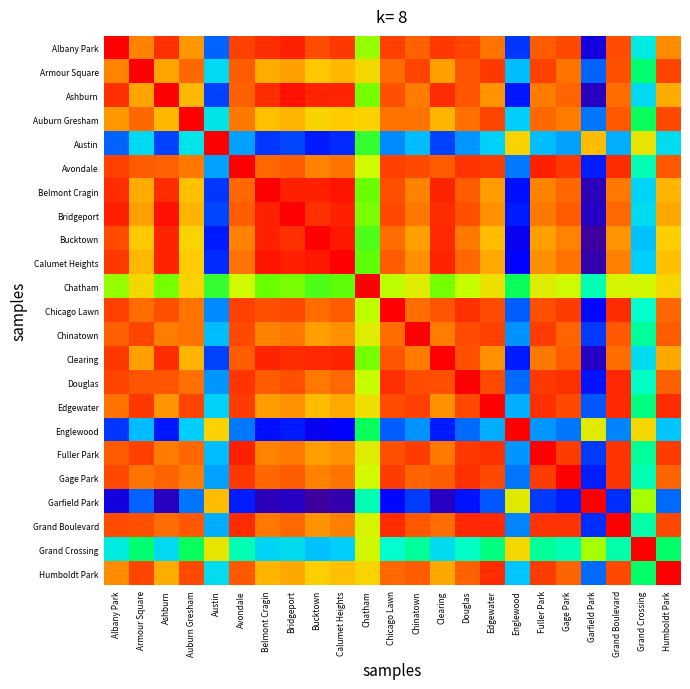

At Chinatown, list the series in order from smallest to largest.

Garfield Park, Englewood, Austin, Grand Crossing, Chatham, Bucktown, Calumet Heights, Belmont Cragin, Clearing, Ashburn, Bridgeport, Auburn Gresham, Chicago Lawn, Gage Park, Albany Park, Humboldt Park, Grand Boulevard, Douglas, Avondale, Armour Square, Edgewater, Fuller Park, Chinatown